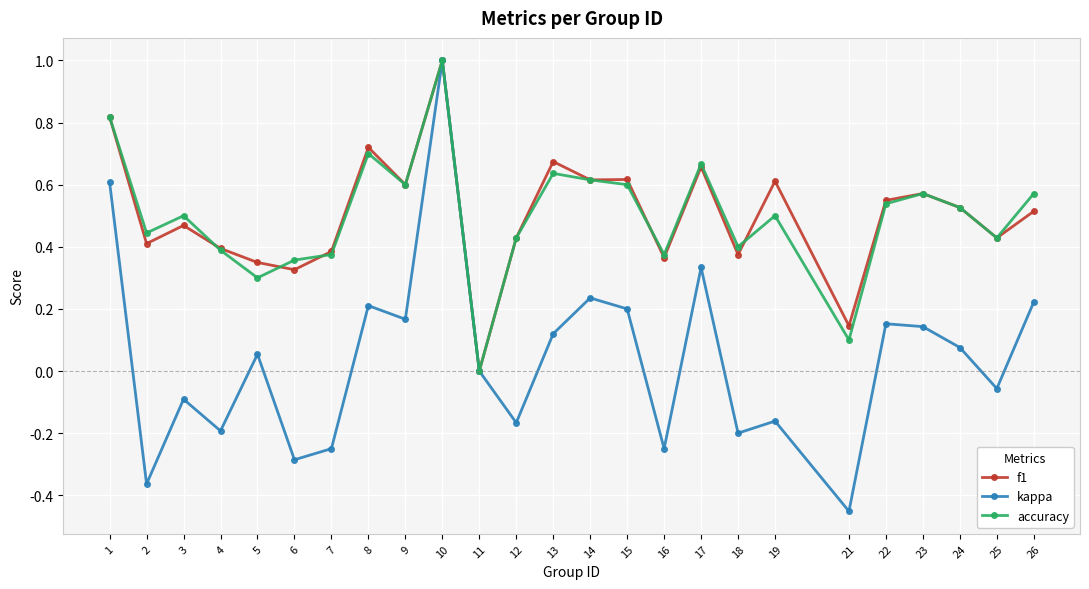

Between 10 and 23, which series saw the biggest shift?

kappa